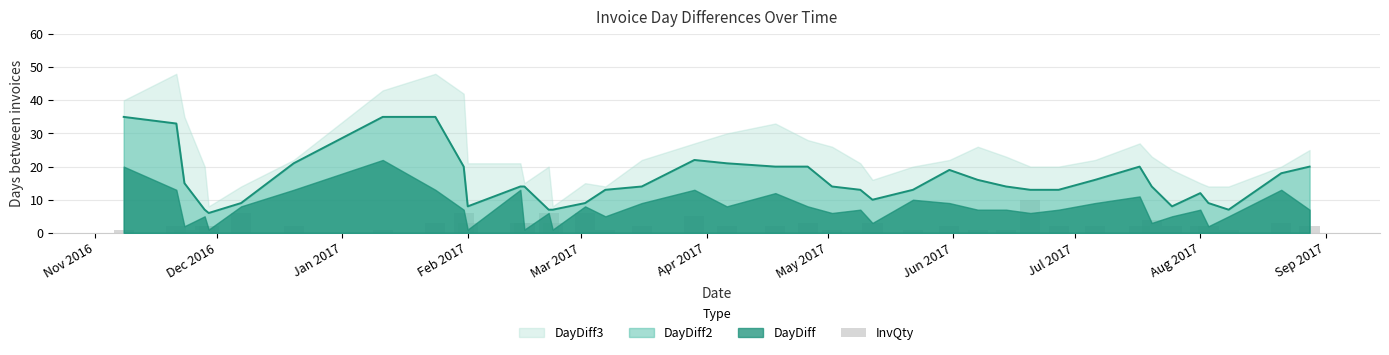

True or false: DayDiff2 has a value of 3 at Feb 2017.

False